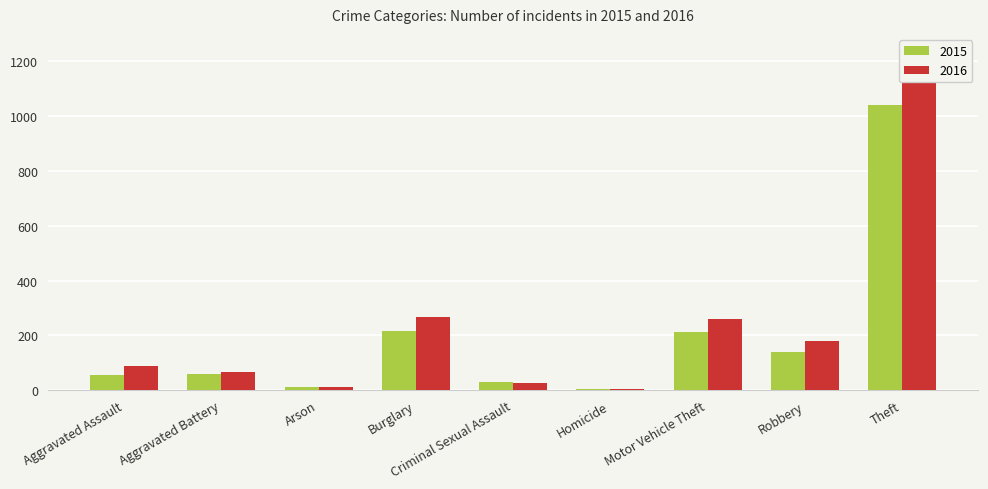

Reading left to right, transcribe all the data shown in this chart.

2015: Aggravated Assault=56	Aggravated Battery=60	Arson=10	Burglary=216	Criminal Sexual Assault=29	Homicide=5	Motor Vehicle Theft=212	Robbery=139	Theft=1041
2016: Aggravated Assault=88	Aggravated Battery=66	Arson=12	Burglary=266	Criminal Sexual Assault=26	Homicide=4	Motor Vehicle Theft=259	Robbery=178	Theft=1151